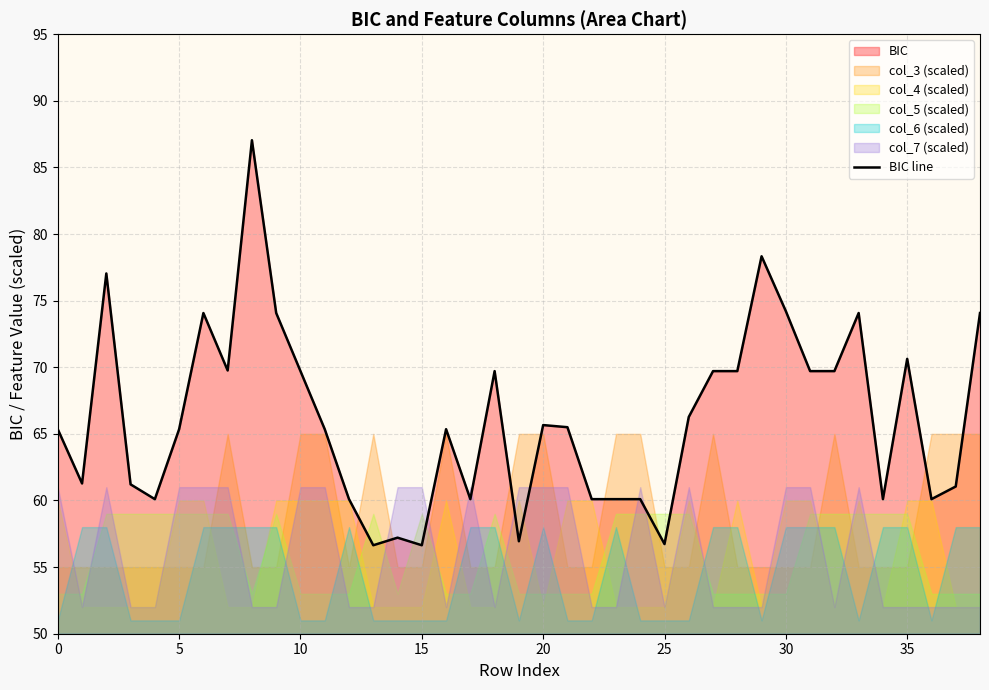

How many interior local valleys (lower than both neighbors) does the data have?

10